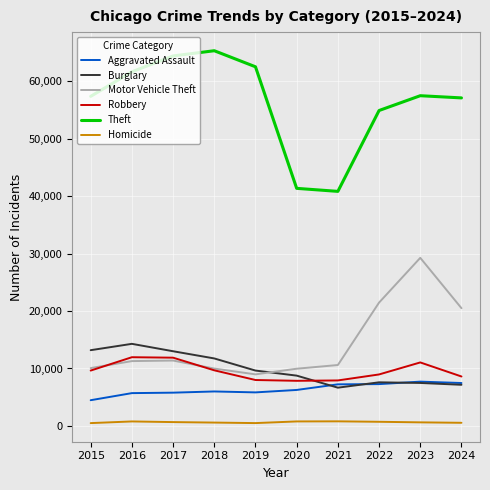

True or false: Homicide and Motor Vehicle Theft cross at least once.

False